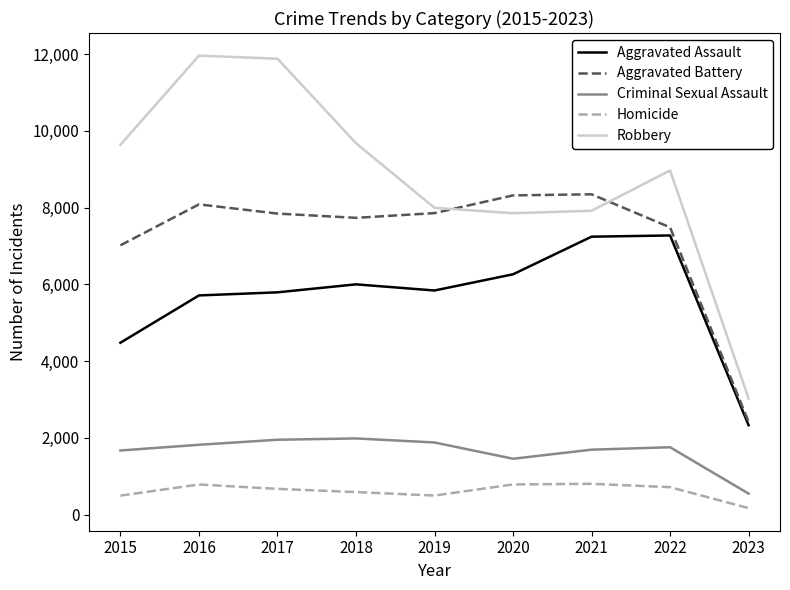

Which category has the lowest value across all series?

2023